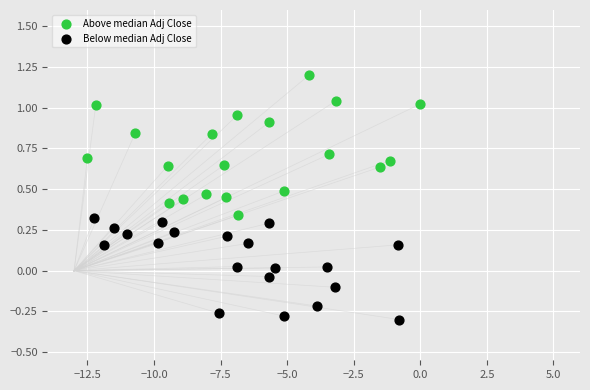

Which series has the largest Y range (max minus min)?

Above median Adj Close